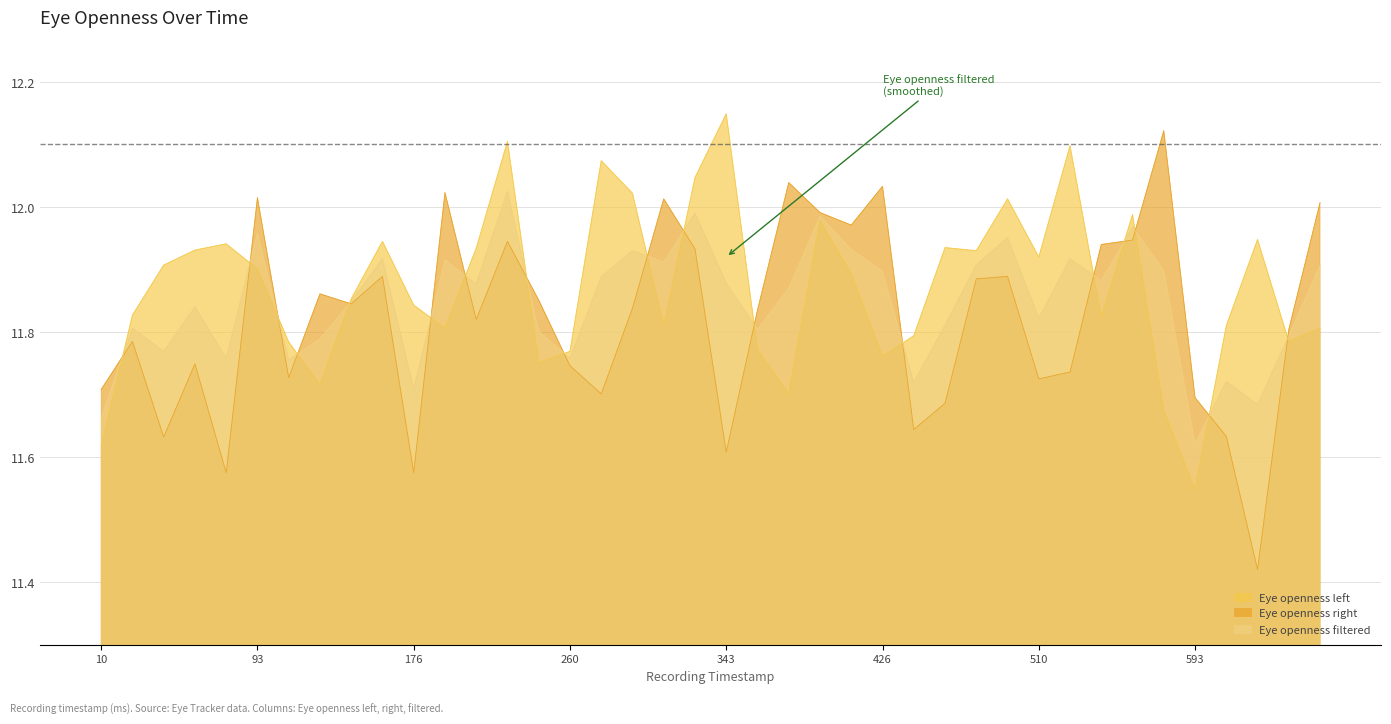

What is the difference between the highest and lowest values at 660?

0.2